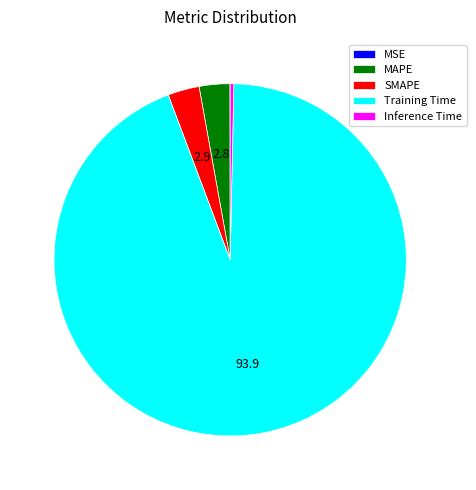

The Inference Time slice represents 8% of the pie. True or false?

False